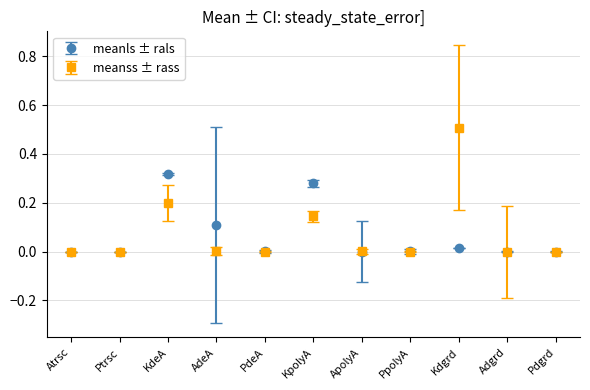

How many categories are shown in the chart?

11